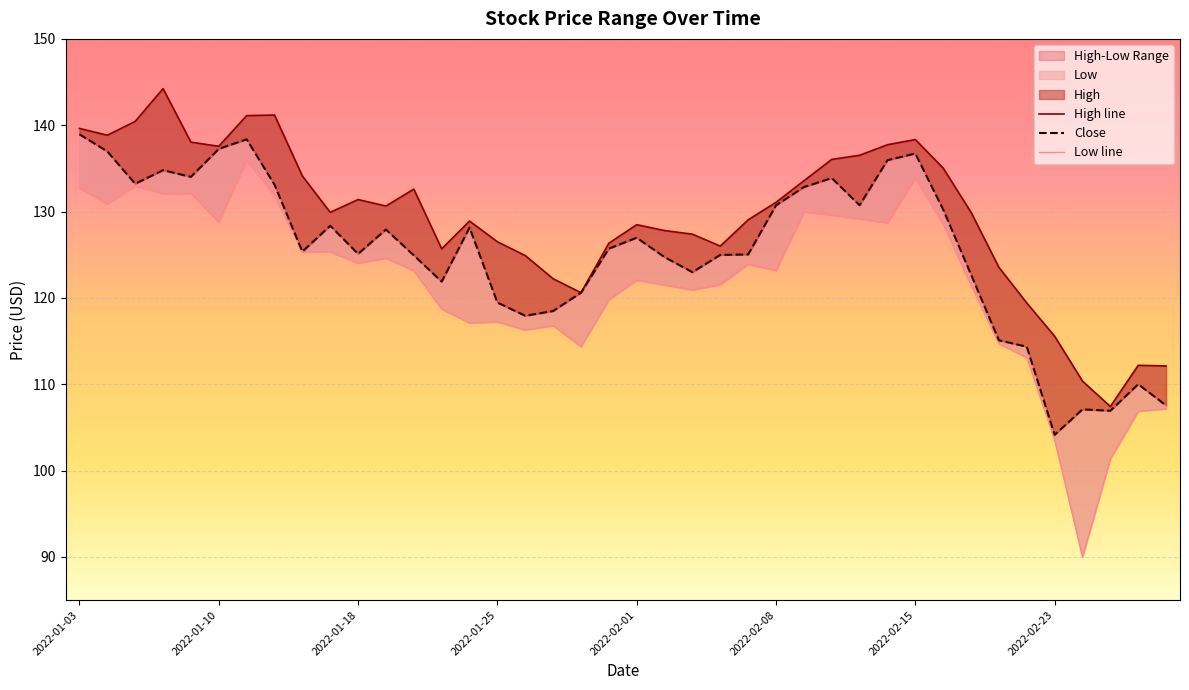

How many lines are shown in the chart?

3